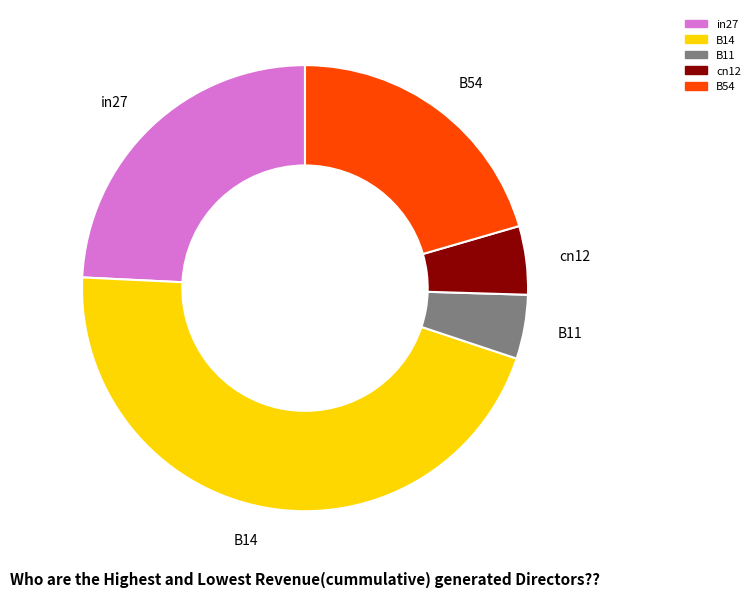

Is cn12 the majority of the pie?

No